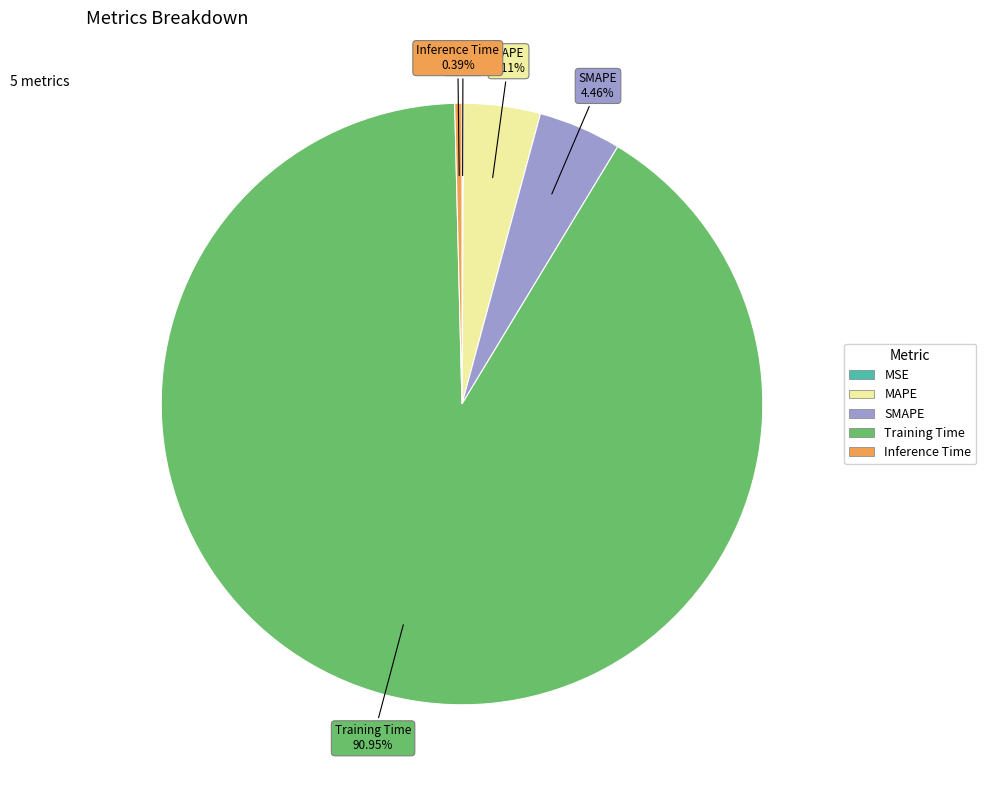

To the nearest percent, what is the difference between the SMAPE and Inference Time slice percentages?

4%